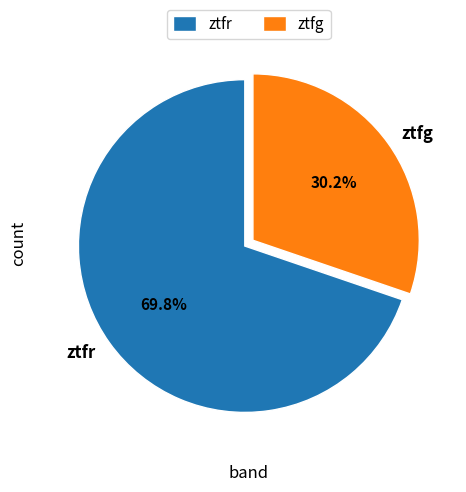

Is there any slice that represents more than half of the pie?

Yes